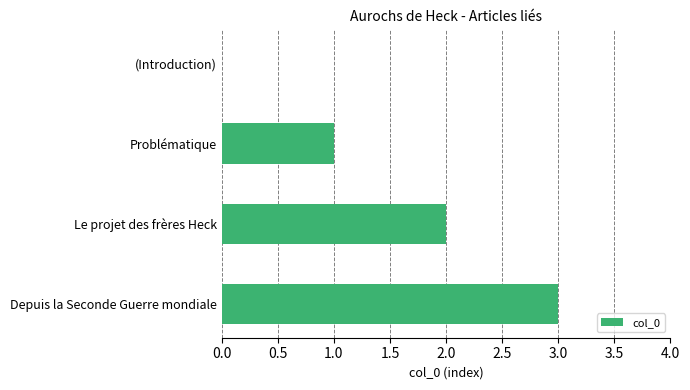

Which category has the highest value across all series?

Depuis la Seconde Guerre mondiale